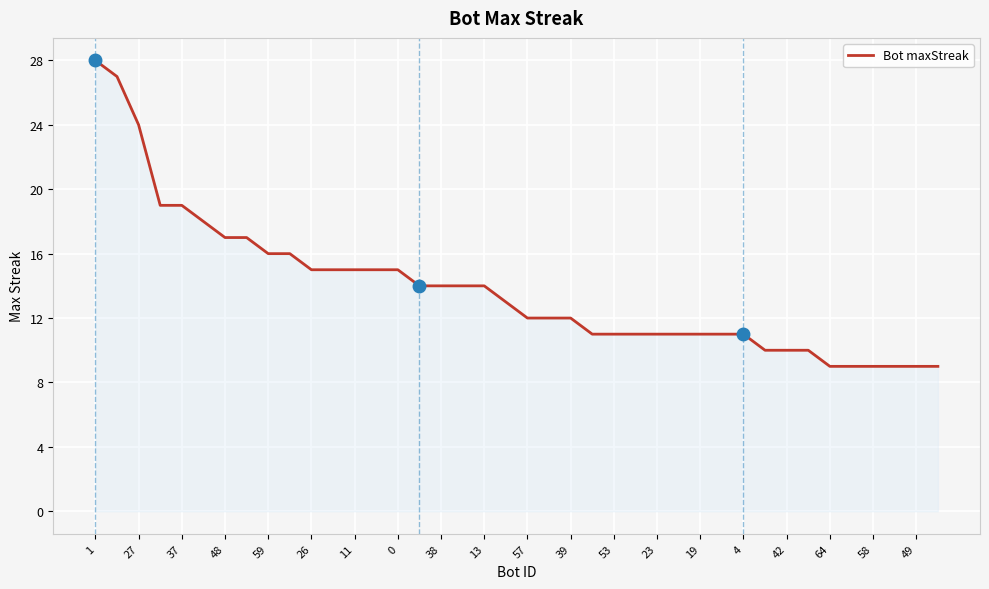

What is the maximum value shown in the chart?

28